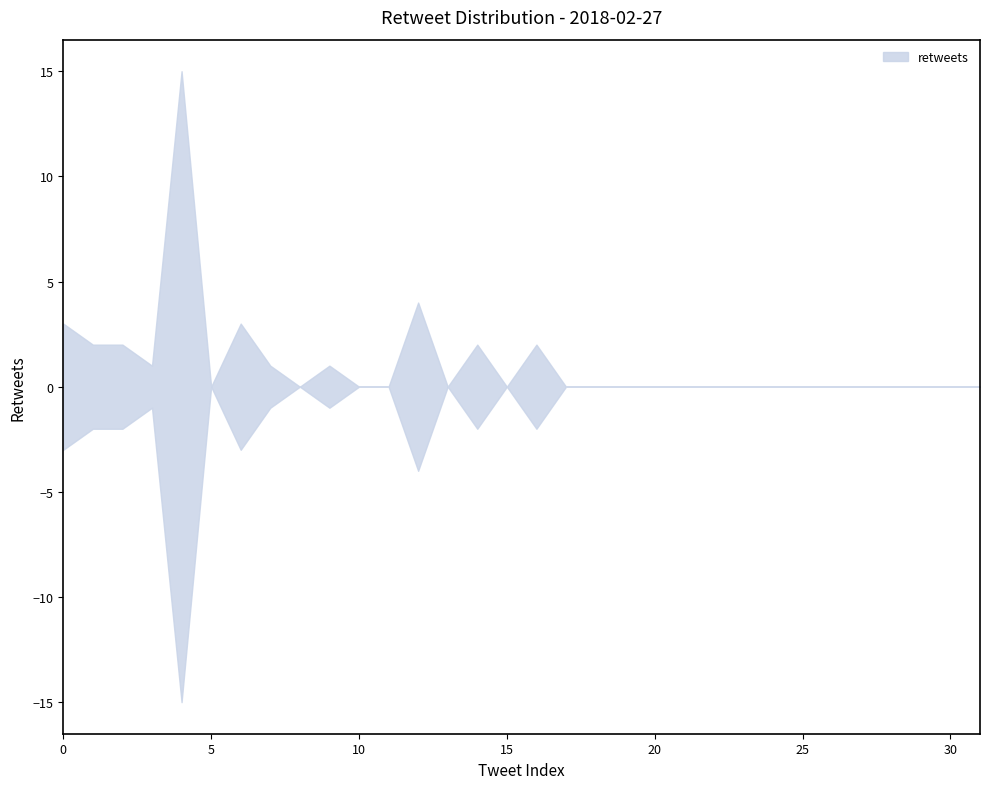

How many lines are shown in the chart?

1